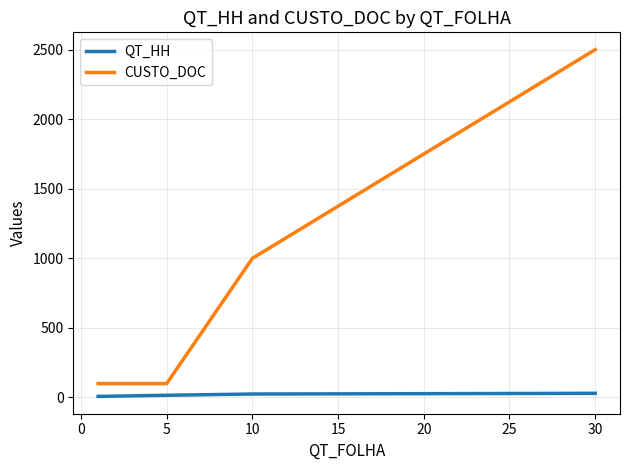

What is the lowest value of the CUSTO_DOC series?

100